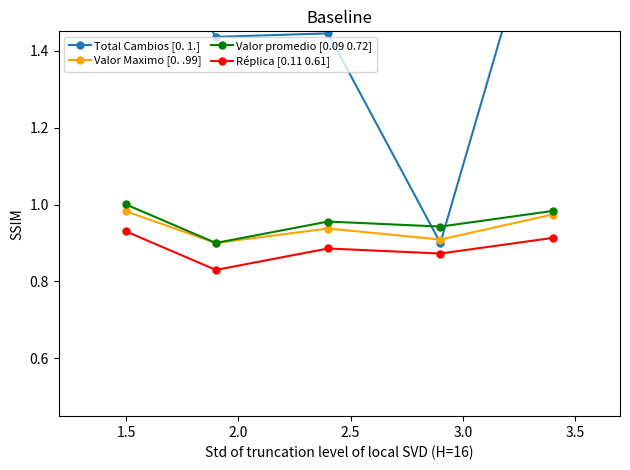

Rank the series by their maximum value, from highest to lowest.

Total Cambios [0. 1.], Valor promedio [0.09 0.72], Valor Maximo [0. .99], Réplica [0.11 0.61]